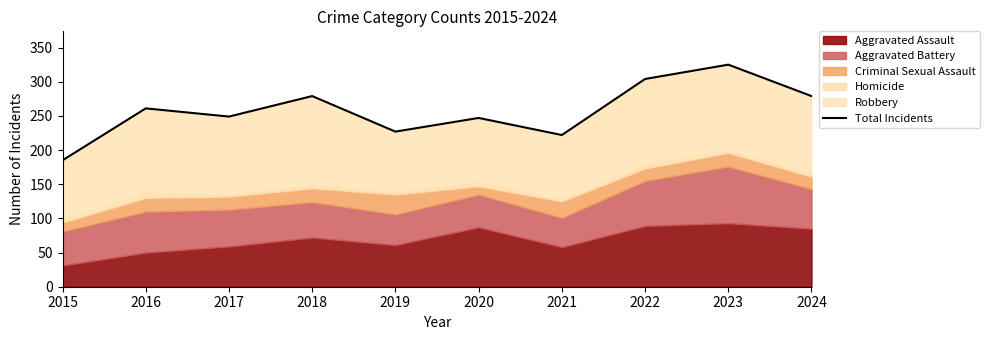

What is the change in value from 2015 to 2021?

+37